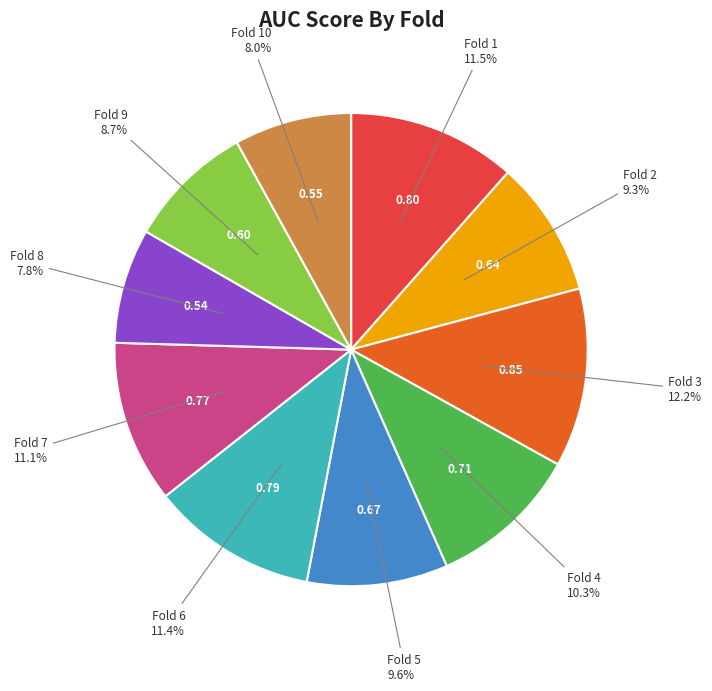

Is there any slice that represents more than half of the pie?

No